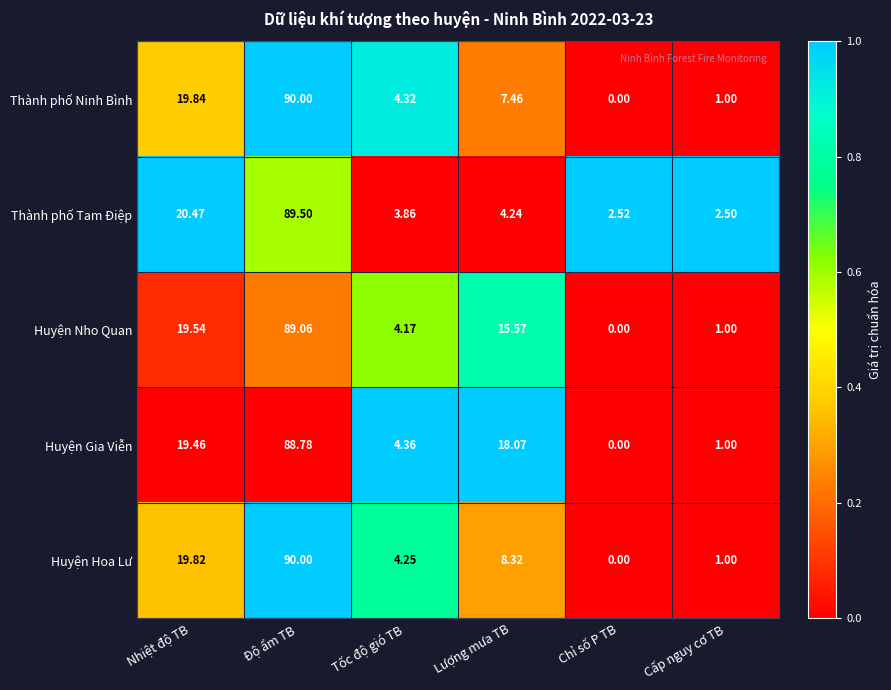

Which series has the largest total across all categories?

Huyện Gia Viễn